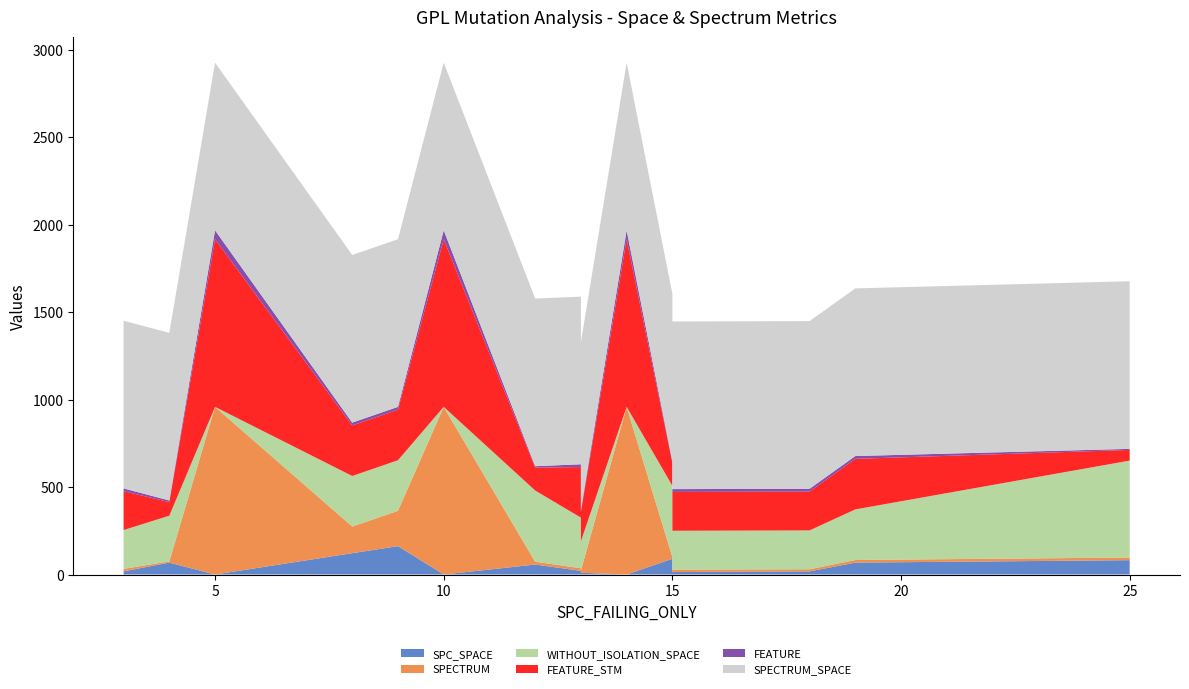

Reading left to right, list all the values displayed in this chart.

SPC_SPACE: 18	68	0	122	162	0	57	21	10	0	90	14	18	68	82
SPECTRUM: 14	7	958	152	202	958	16	15	13	958	10	14	12	15	15
WITHOUT_ISOLATION_SPACE: 222	261	0	289	289	0	407	289	167	0	407	222	222	289	554
FEATURE_STM: 222	78	958	289	289	958	131	289	167	958	131	222	222	289	61
FEATURE: 16	9	51	16	16	51	8	16	13	51	8	16	16	16	6
SPECTRUM_SPACE: 958	958	958	958	958	958	958	958	958	958	958	958	958	958	958